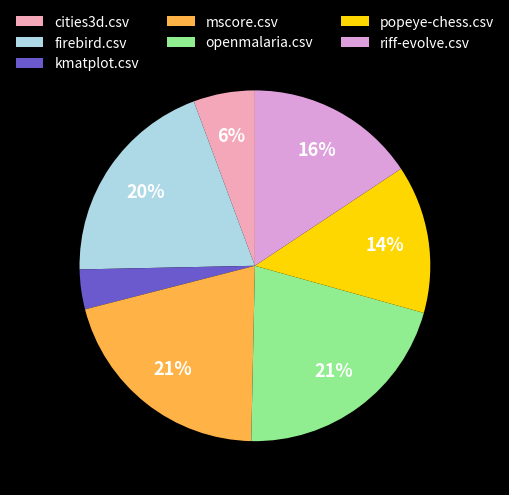

To the nearest percent, what is the difference between the largest and smallest slice percentages?

17%